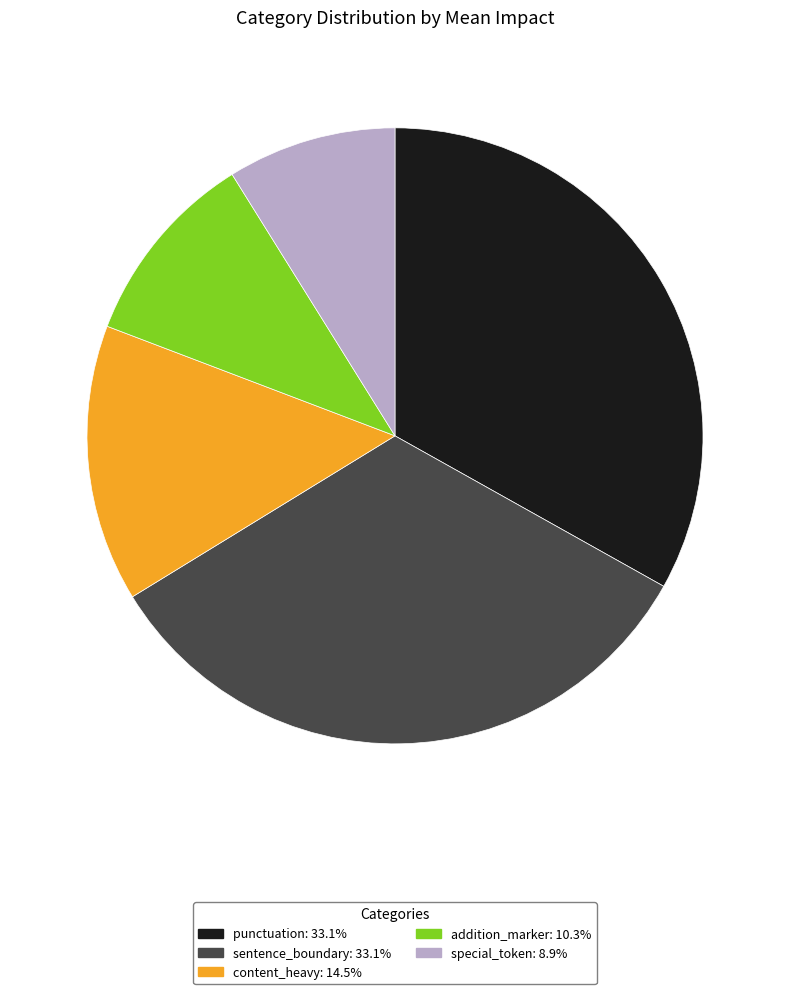

Is it true that punctuation is 33% of the pie?

True